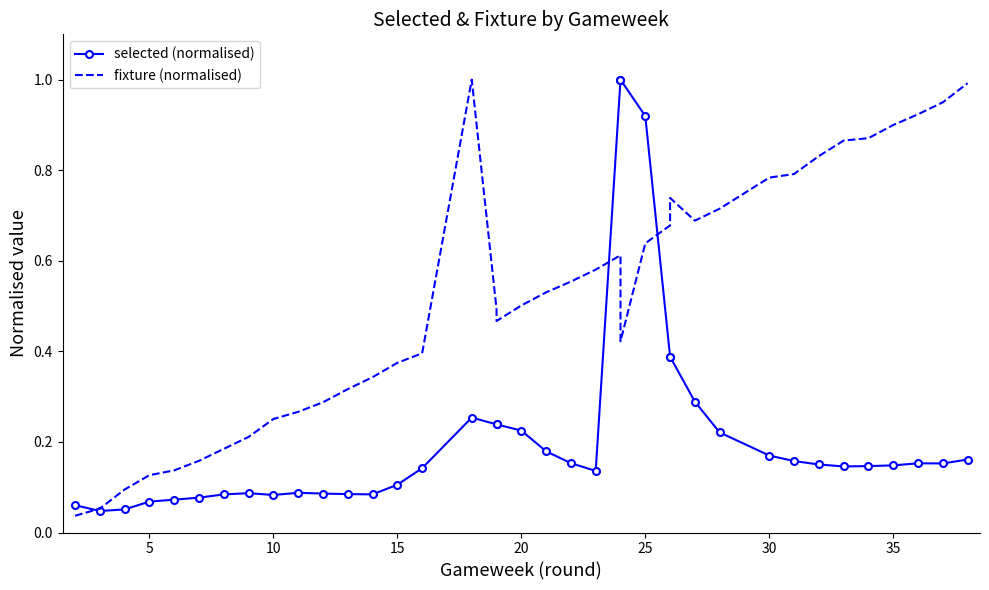

Which series has the largest total across all categories?

fixture (normalised)